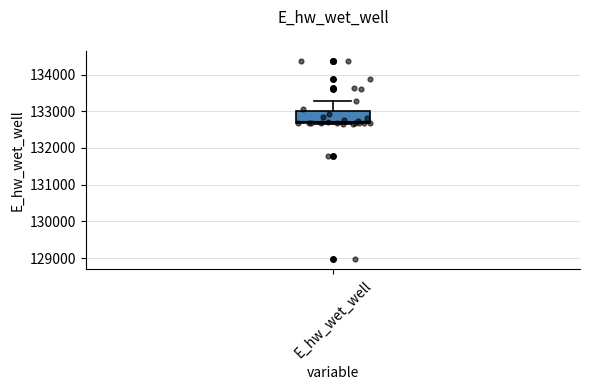

Where is the lower edge of the box for E_hw_wet_well on the y-axis? The values are not printed on the chart, so give them approximately, as read against the axis.

132700